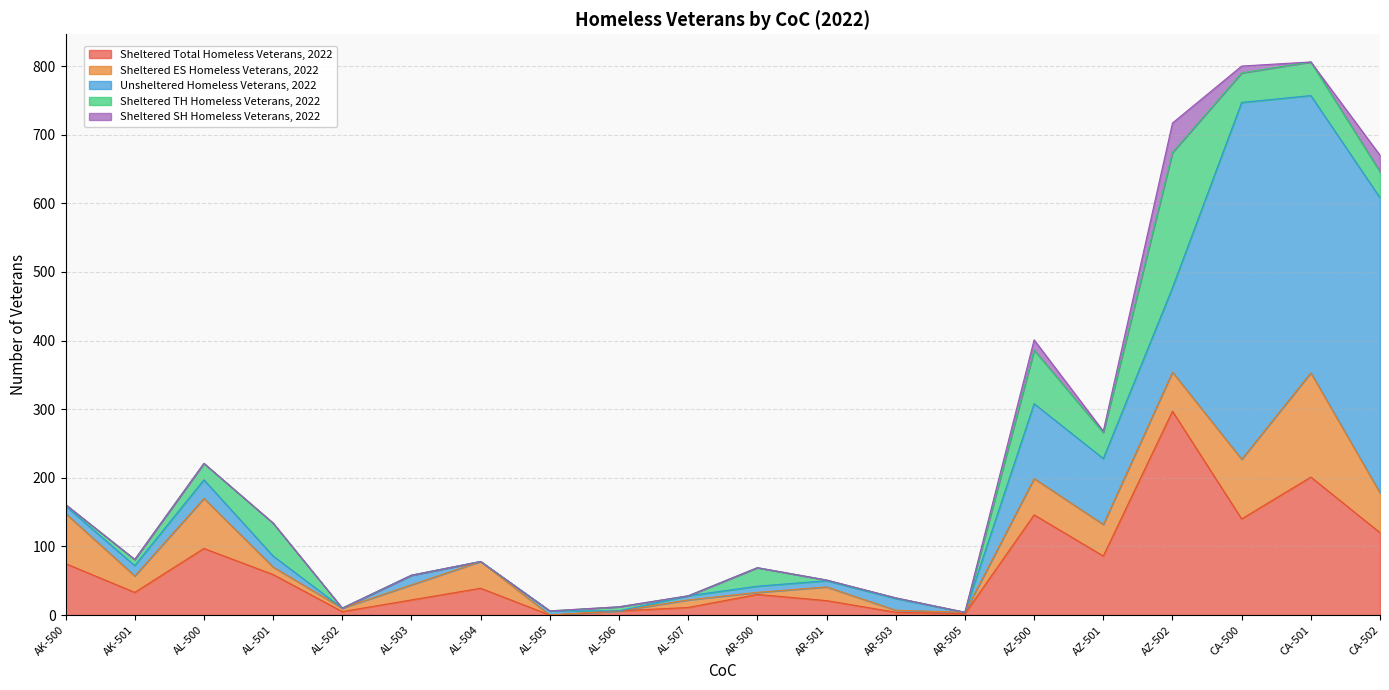

At which label is Sheltered Total Homeless Veterans, 2022 closest to 148?

AZ-500